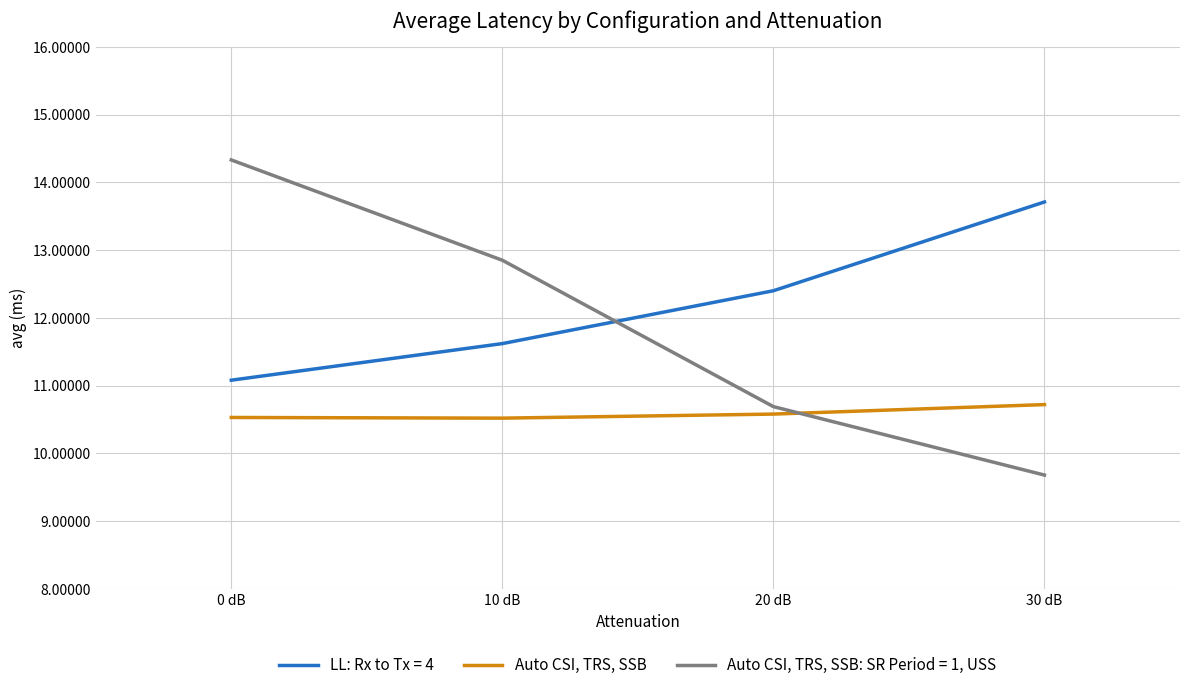

What is the greatest value displayed?

14.3